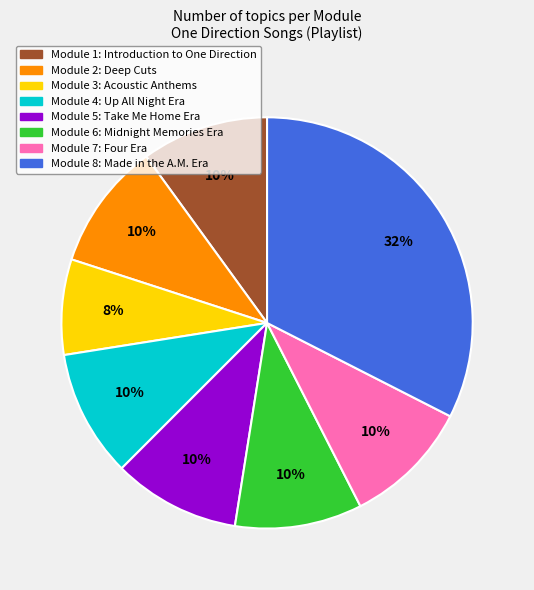

The Module 1: Introduction to One Direction slice represents 1% of the pie. True or false?

False